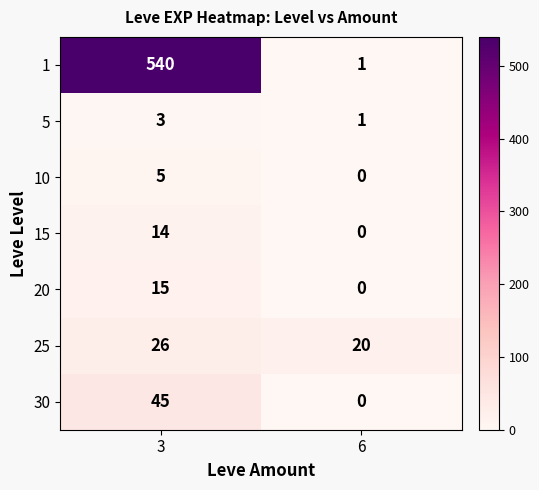

What is the spread (max minus min) of values at 6?

20